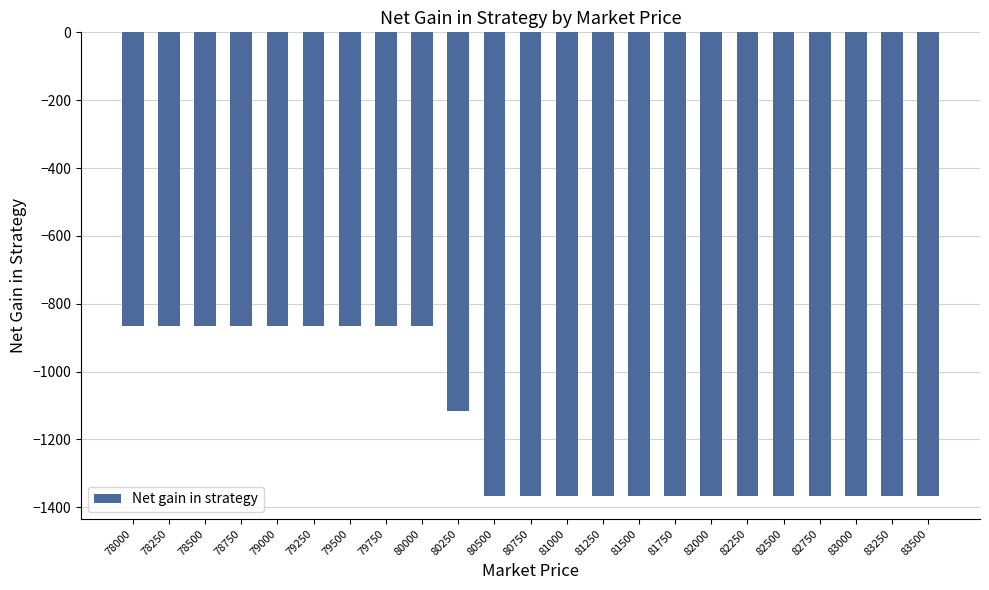

What value does the data have at 82250, to the nearest 50?

-1350